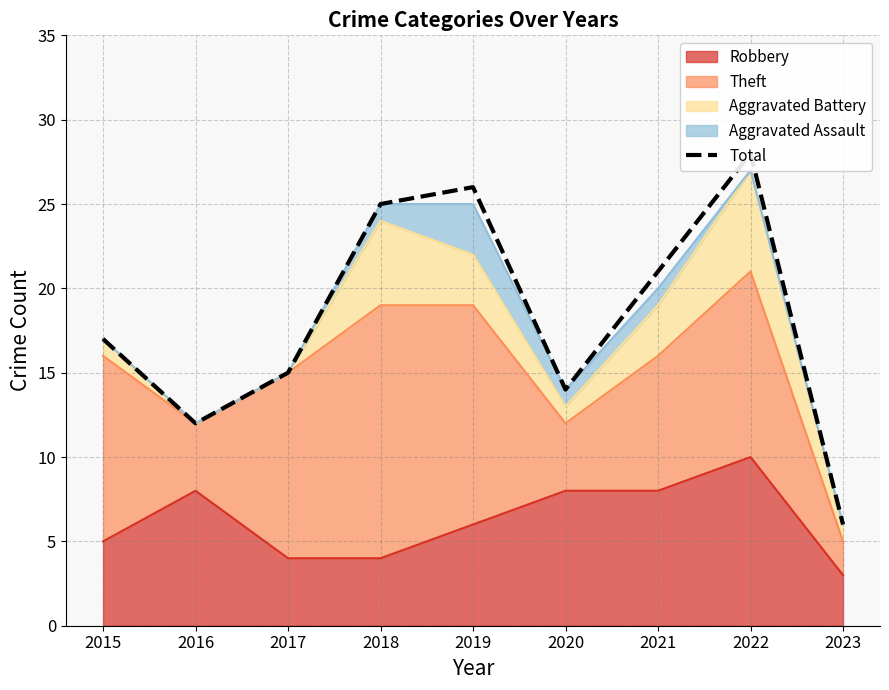

Which category has the lowest value across all series?

2023